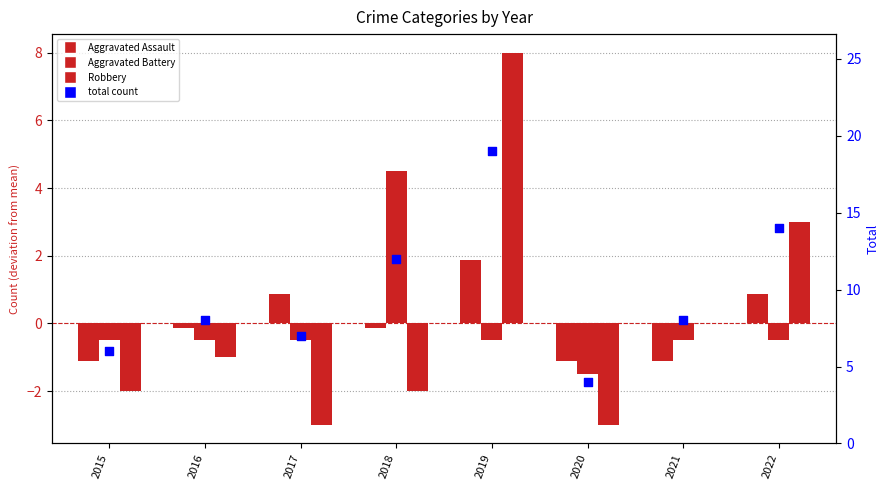

What is the total value across all series at 2018?

14.4